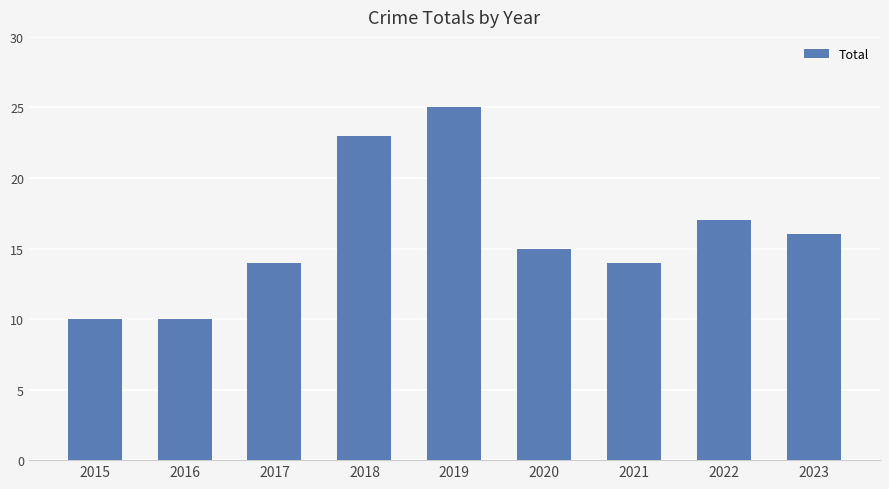

What is the difference between the values at 2023 and 2015?

6